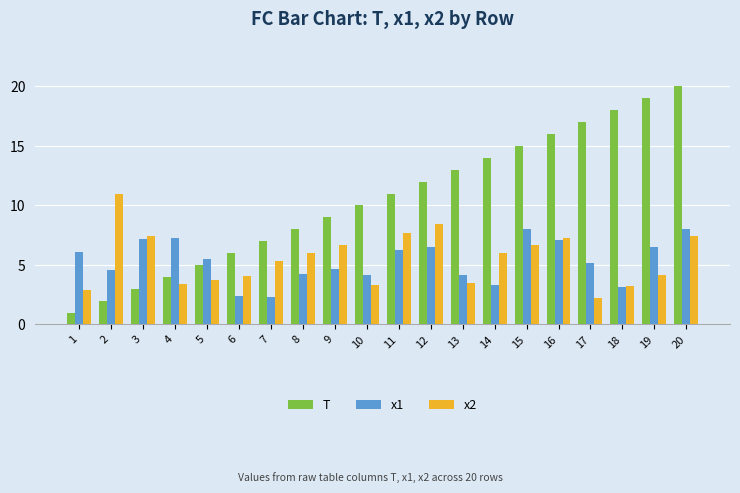

How many groups of bars are there?

20